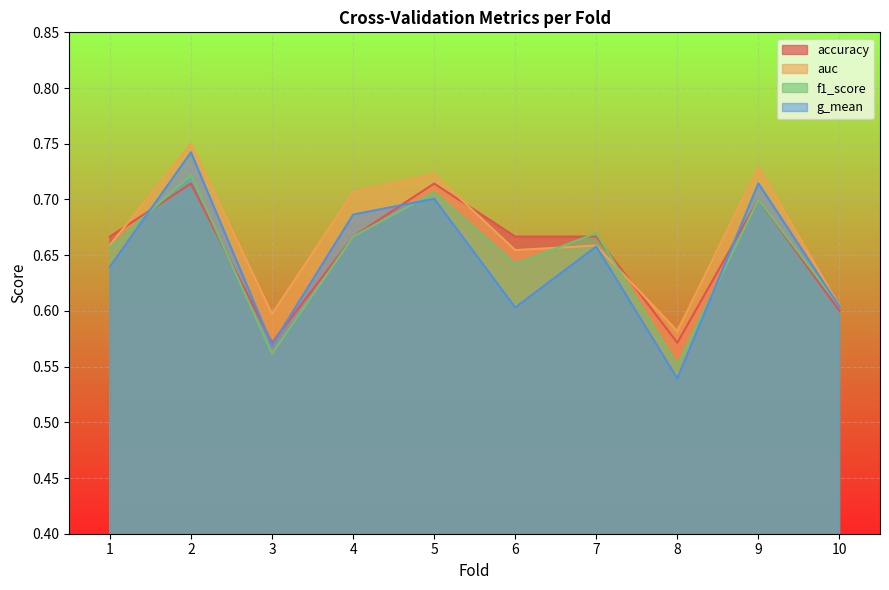

The value of auc at 9 is 1.2. True or false?

False